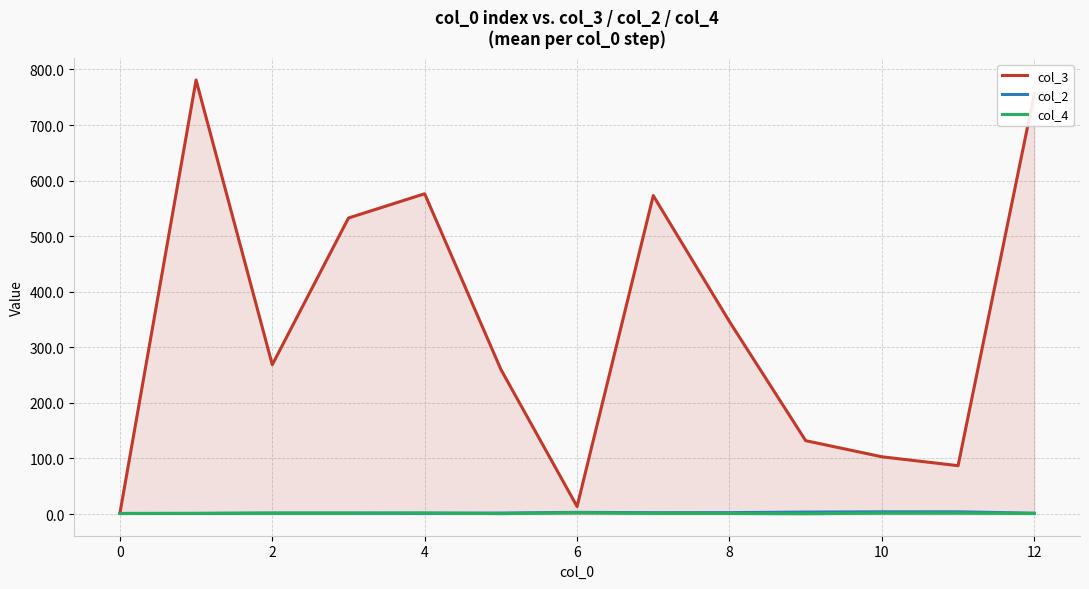

Does the chart have visible grid lines?

Yes